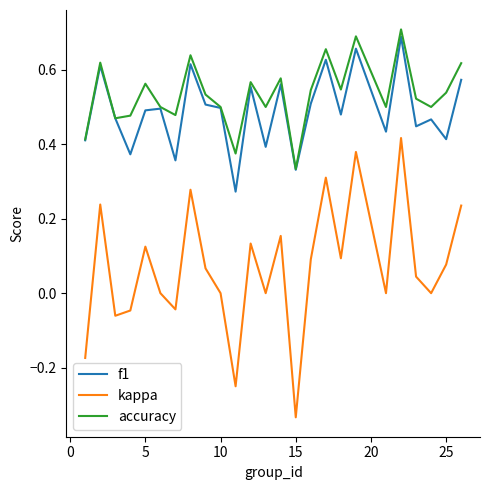

In accuracy, how many points are lower than both neighbors (excluding endpoints)?

8